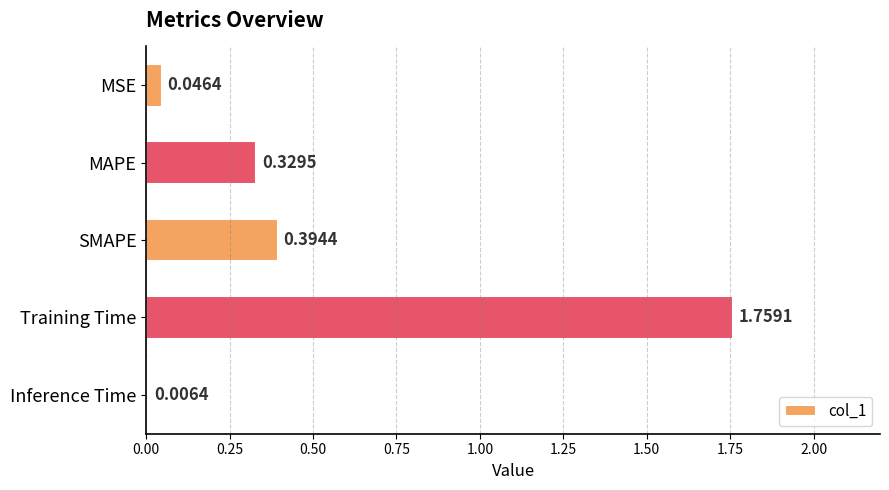

At which label is the value closest to 0?

Inference Time